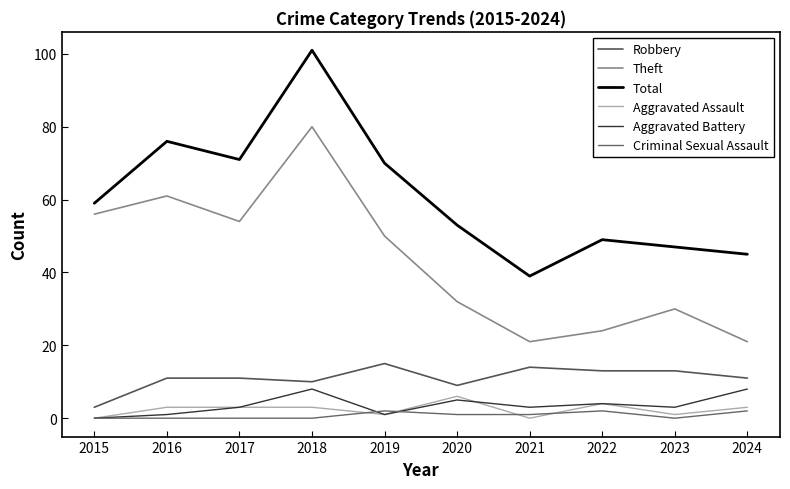

What is the average value of the Total series?

61